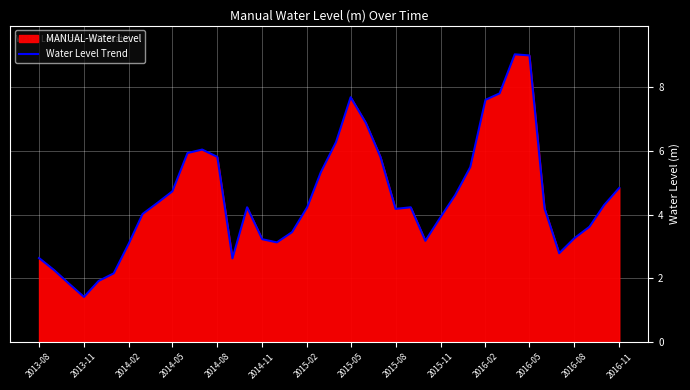

Reading left to right, extract all data points from this chart.

2.6	2.3	1.8	1.4	1.9	2.2	3.1	4.0	4.4	4.7	5.9	6.0	5.8	2.6	4.2	3.2	3.1	3.5	4.2	5.3	6.3	7.7	6.9	5.8	4.2	4.2	3.2	3.9	4.6	5.5	7.6	7.8	9.0	9.0	4.2	2.8	3.3	3.6	4.3	4.8